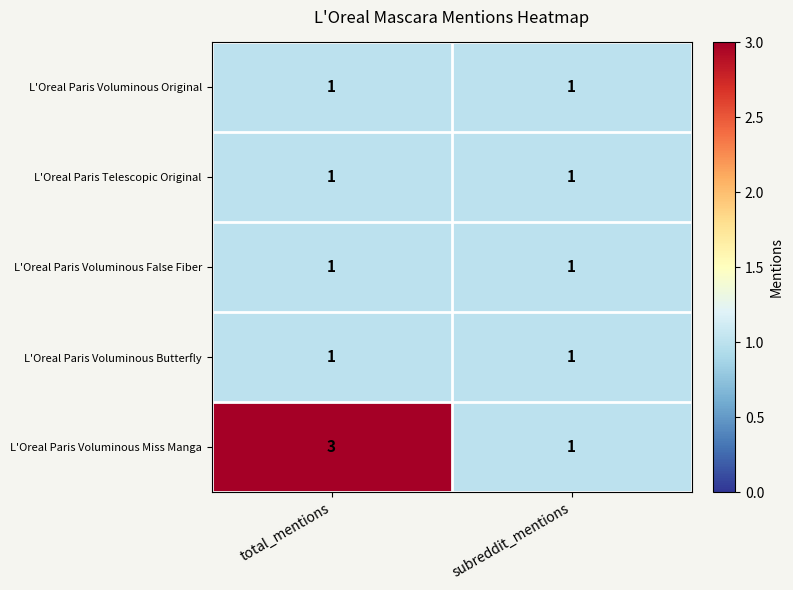

The L'Oreal Paris Voluminous Butterfly series shows 1 at subreddit_mentions. True or false?

True